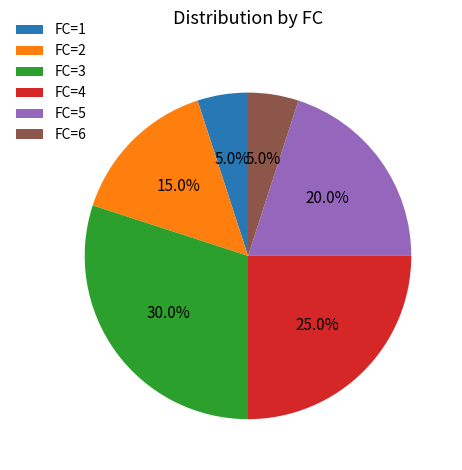

What is the ratio of the value at FC=6 to the value at FC=2?

0.3